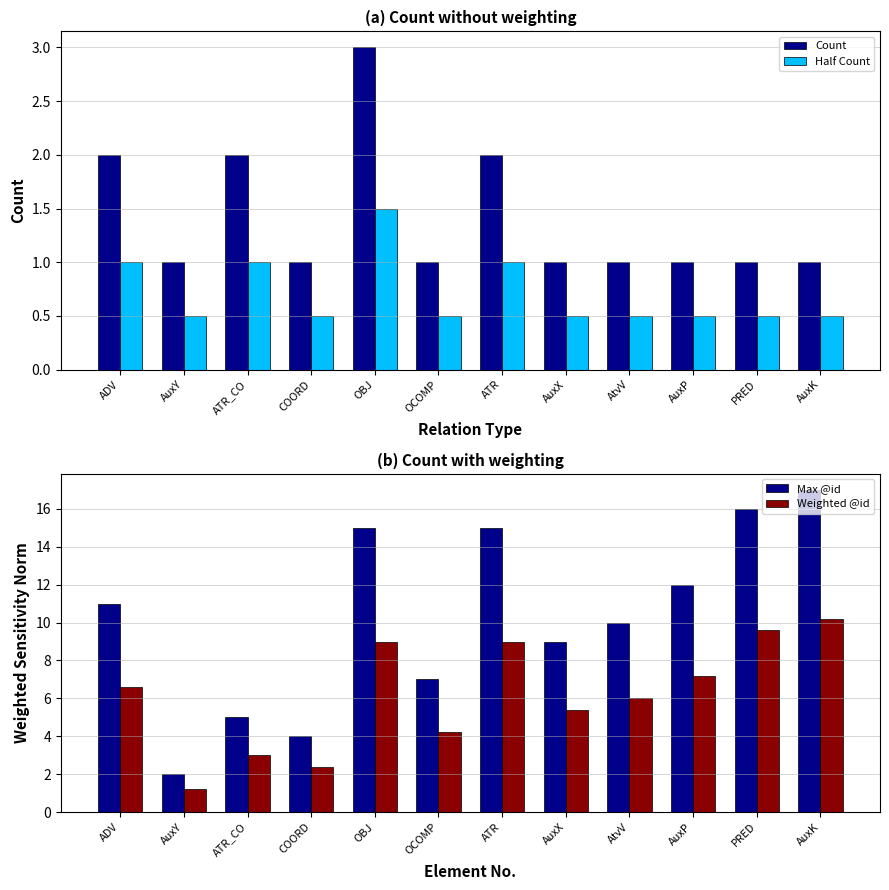

Reading left to right, transcribe all the data shown in this chart.

Count: 2.0	1.0	2.0	1.0	3.0	1.0	2.0	1.0	1.0	1.0	1.0	1.0
Half Count: 1.0	0.5	1.0	0.5	1.5	0.5	1.0	0.5	0.5	0.5	0.5	0.5
Max @id: 11.0	2.0	5.0	4.0	15.0	7.0	15.0	9.0	10.0	12.0	16.0	17.0
Weighted @id: 6.6	1.2	3.0	2.4	9.0	4.2	9.0	5.4	6.0	7.2	9.6	10.2